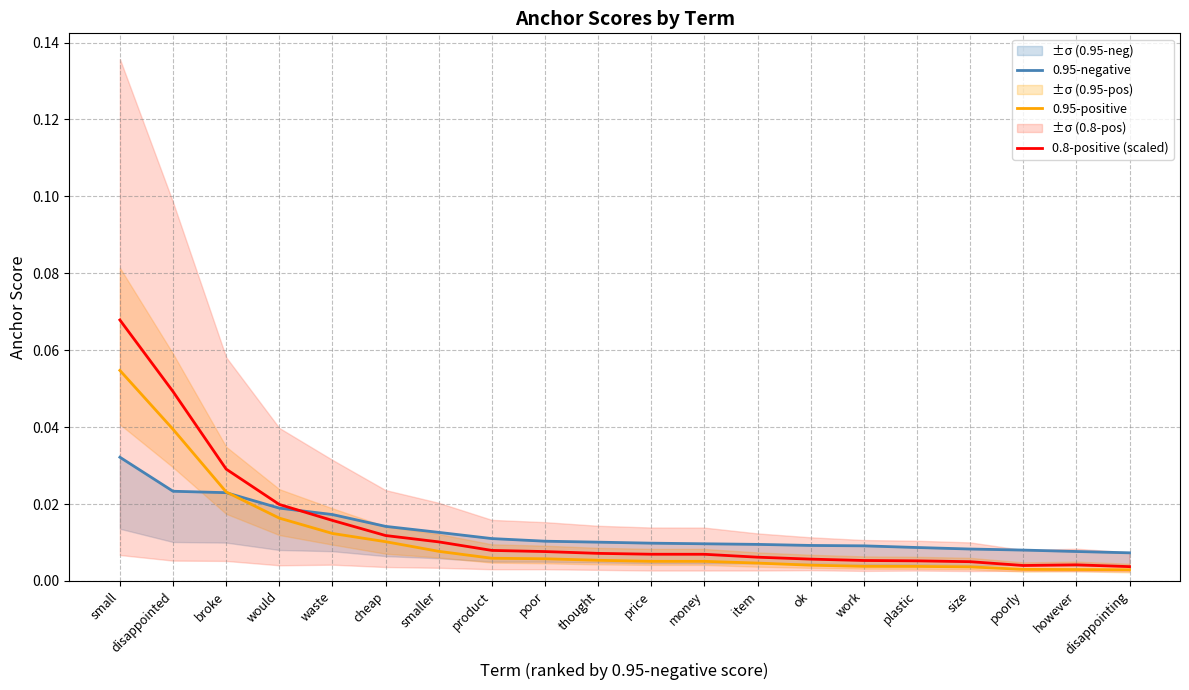

The 0.95-negative series shows 0.0 at would. True or false?

True